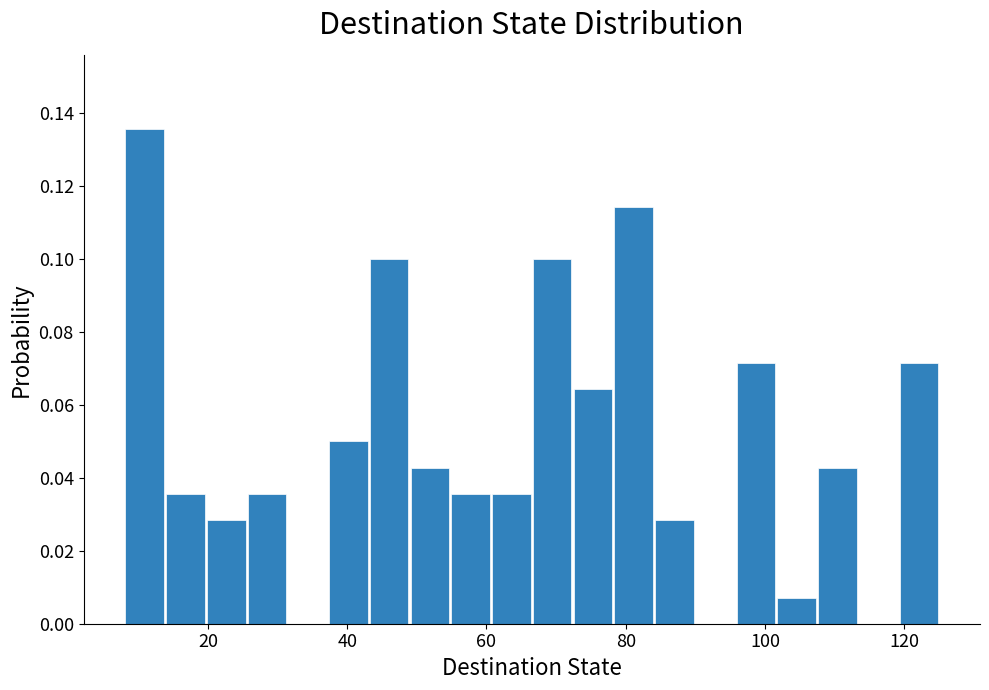

Around what value on the x-axis is the tallest bar? Give the approximate position of its centre, as read against the axis.

10